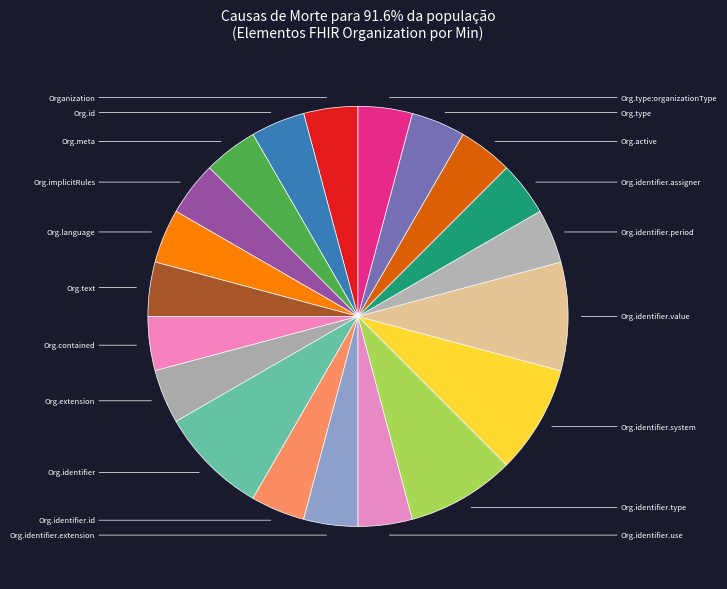

To the nearest percent, what is the average slice percentage?

5%